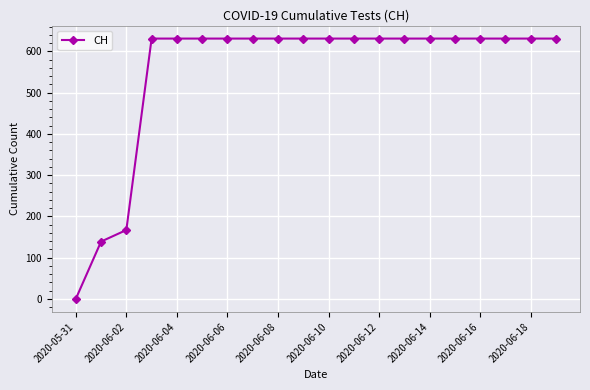

What is the maximum value shown in the chart?

631